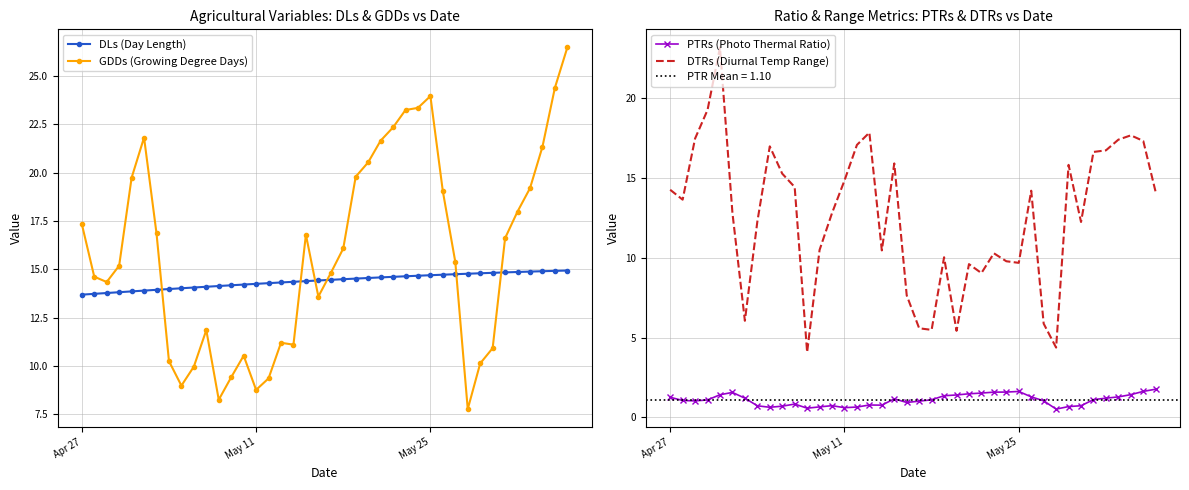

How many times do GDDs (Growing Degree Days) and DLs (Day Length) cross each other?

6